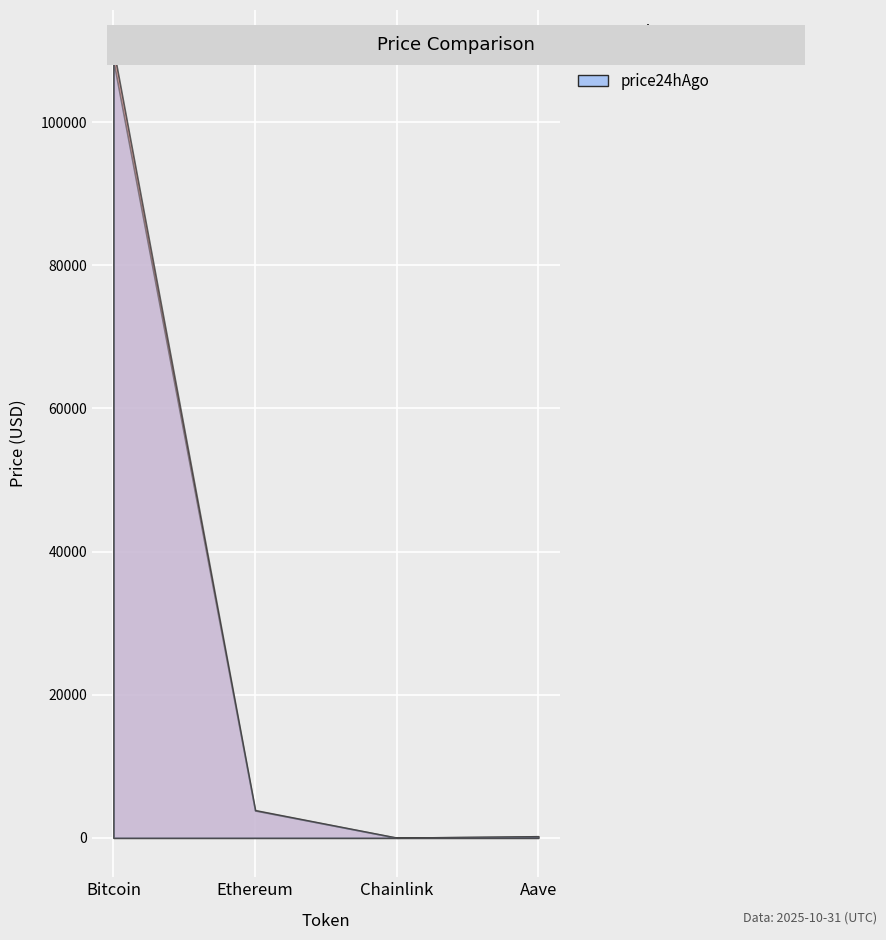

What is the highest value of the price24hAgo series?

108533.0